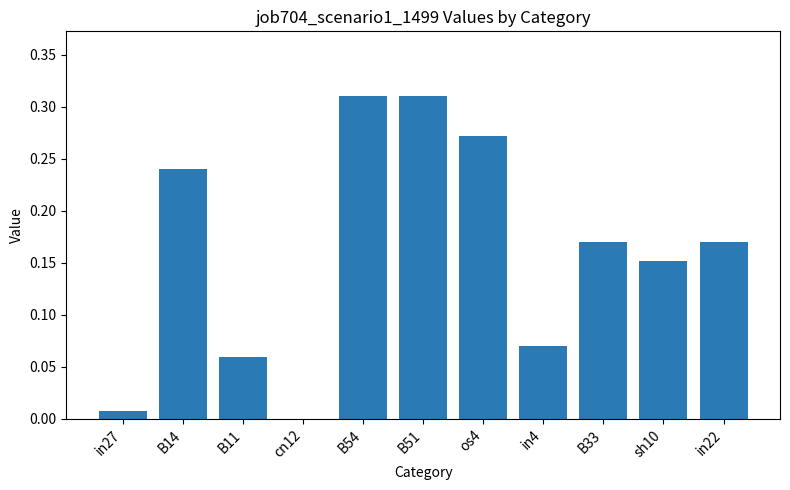

What is the sum of all values?

1.8